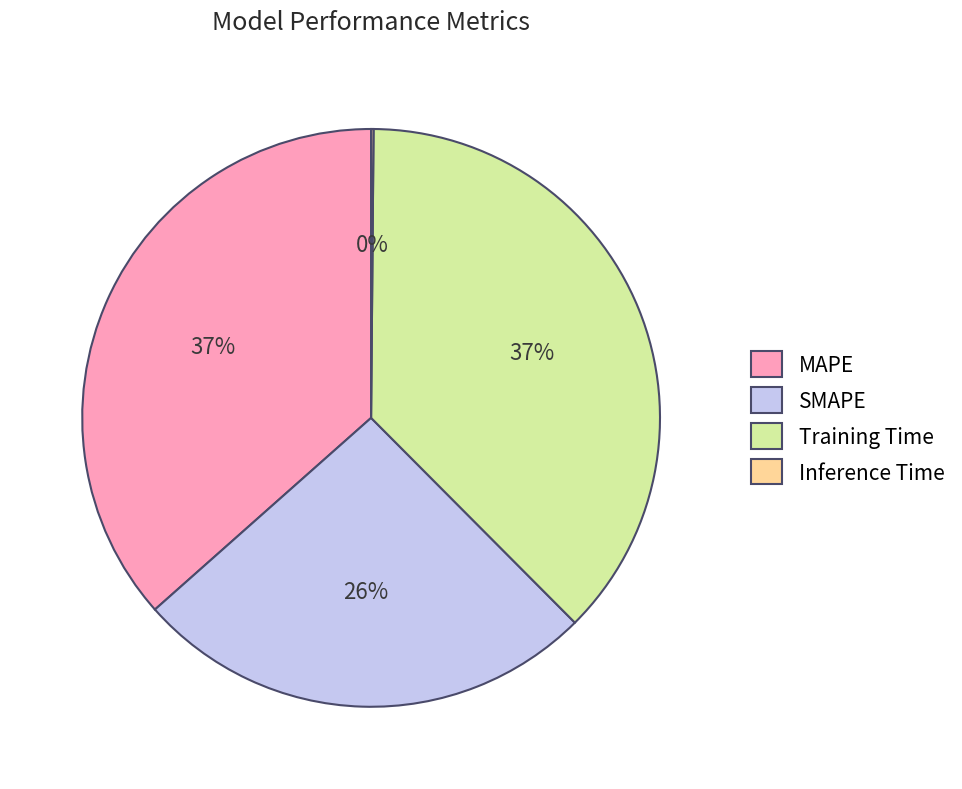

Is it true that Training Time is 37% of the pie?

True